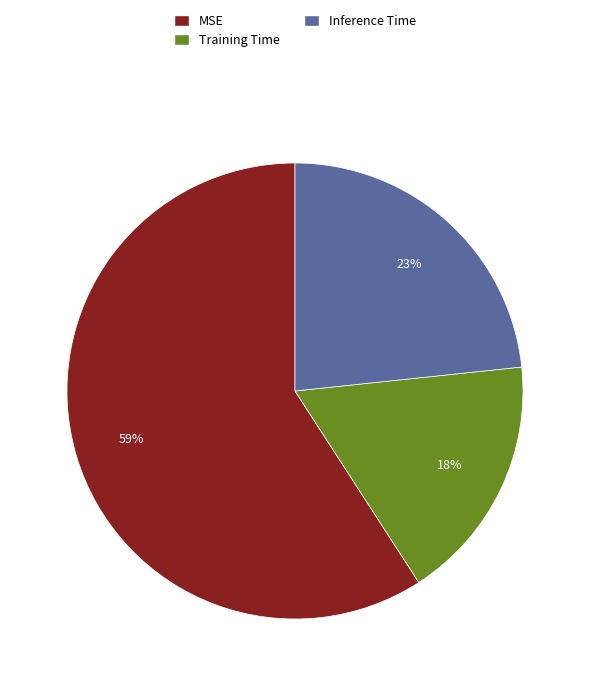

How many slices are in this pie chart?

3